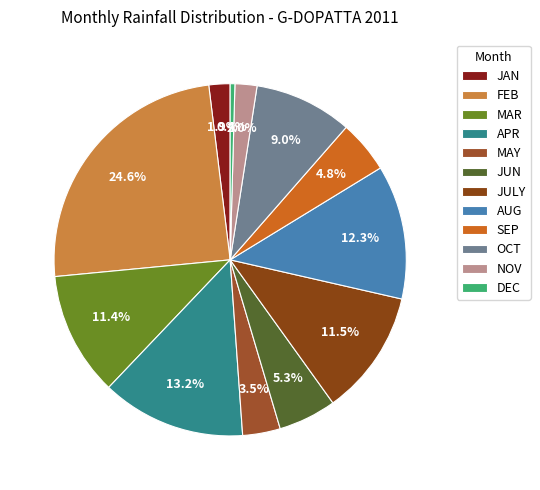

Is there any slice that represents more than half of the pie?

No